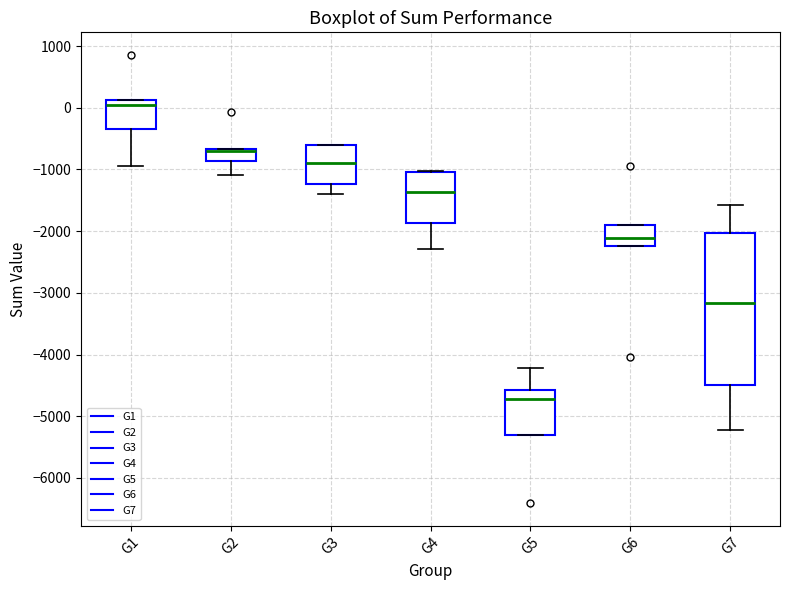

Reading left to right, transcribe this box plot: for each box, give where its median line is, the range the box spans, and where its two whiskers end, as read against the y-axis. The values are not printed on the chart, so give them approximately, as read against the axis.

G1: median 100 (just below the box's upper edge), box -300 to 100, whiskers -900 to 100
G2: median -700 (just below the box's upper edge), box -900 to -700, whiskers -1100 to -700
G3: median -900, box -1200 to -600, whiskers -1400 to -600
G4: median -1400, box -1900 to -1000, whiskers -2300 to -1000
G5: median -4700, box -5300 to -4600, whiskers -5300 to -4200
G6: median -2100, box -2200 to -1900, whiskers -2200 to -1900
G7: median -3200, box -4500 to -2000, whiskers -5200 to -1600